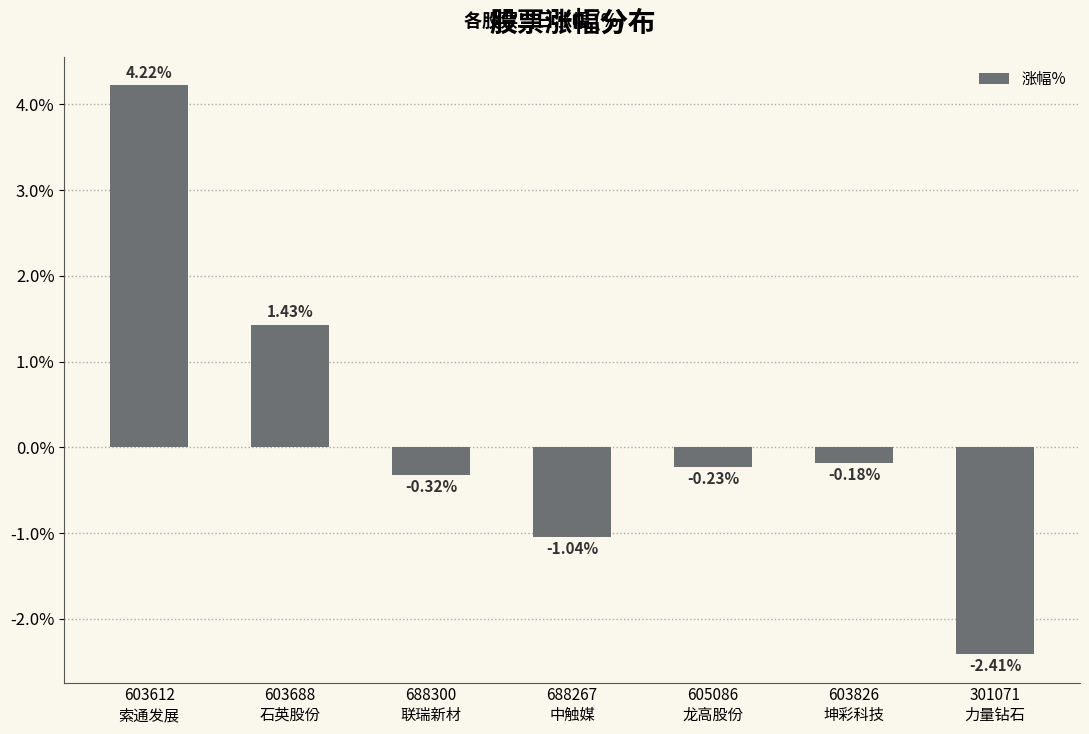

True or false: the data shows 2.6 at 603612
索通发展.

False